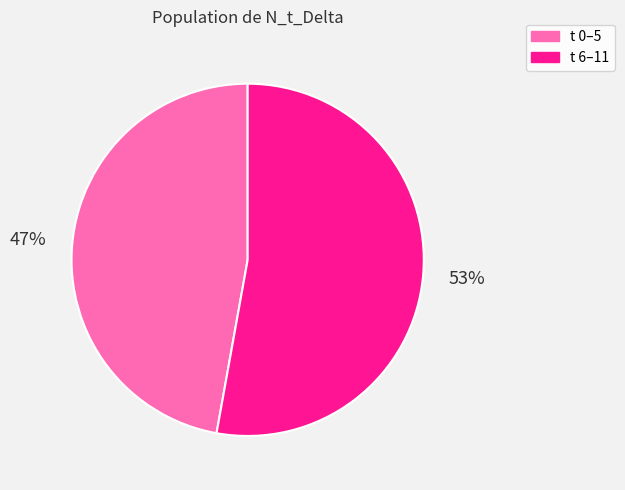

Is there any slice that represents more than half of the pie?

Yes